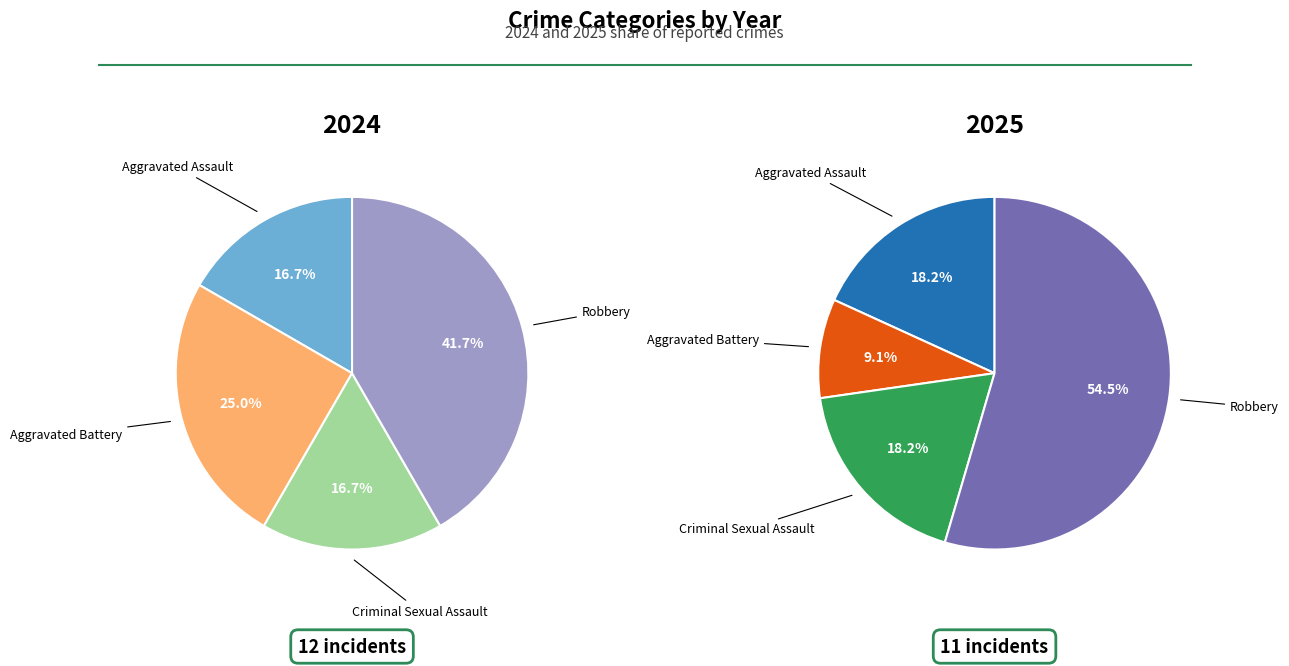

Is Aggravated Assault the majority of the pie?

No